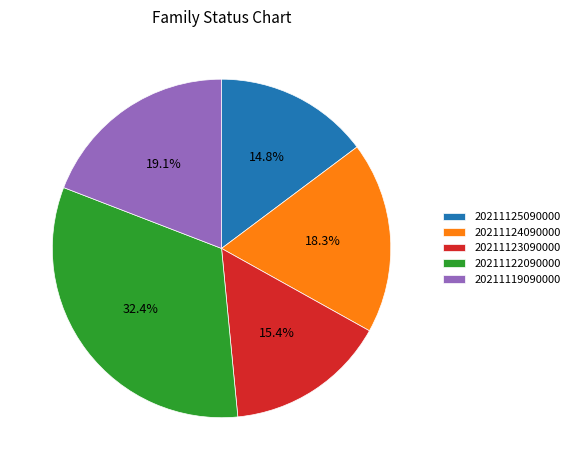

Is there any slice that represents more than half of the pie?

No